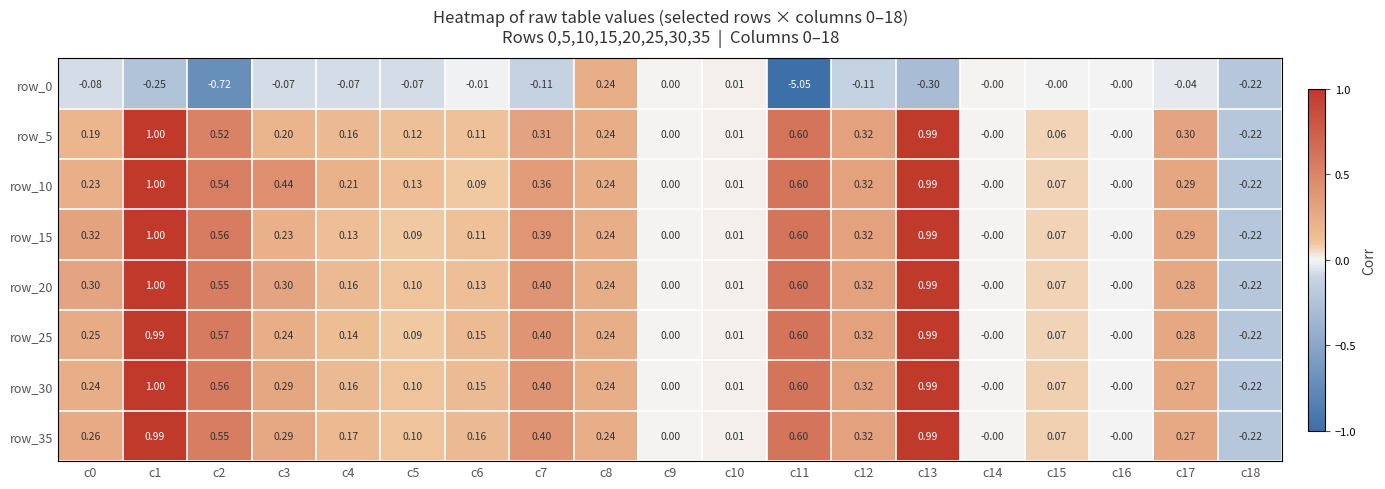

Is the value of row_5 at c14 greater than the value of row_20 at c6?

No